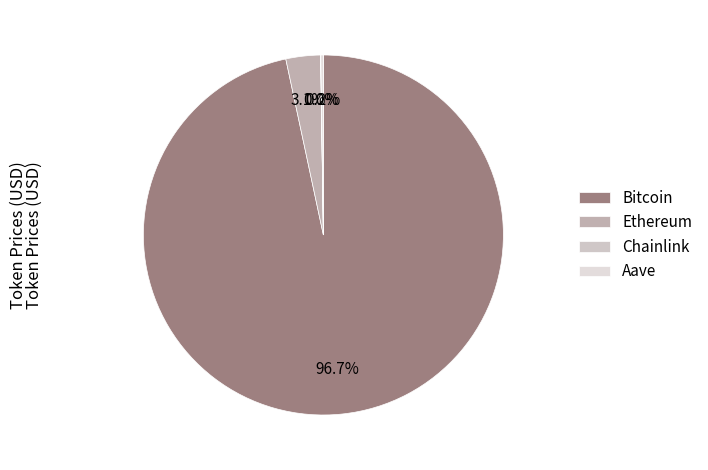

How many slices are in this pie chart?

4